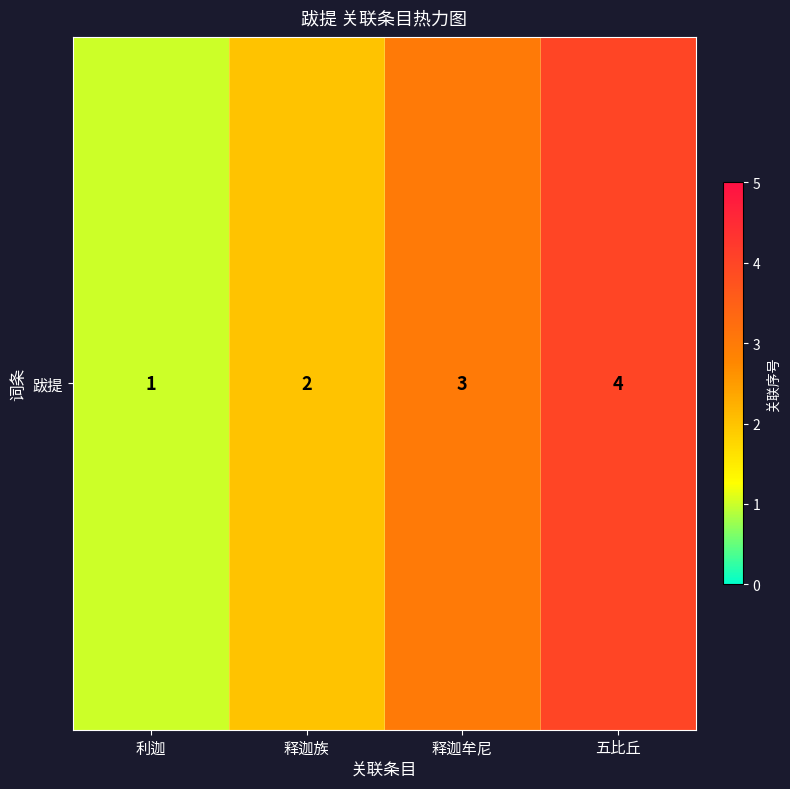

Reading left to right, list all the values displayed in this chart.

利迦=1	释迦族=2	释迦牟尼=3	五比丘=4